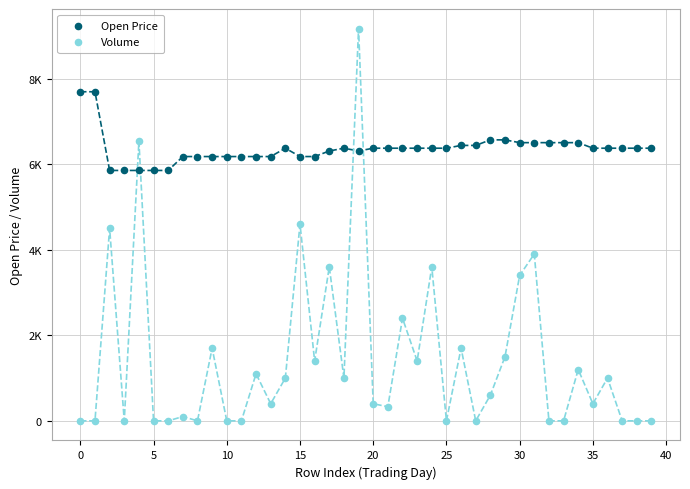

What are all the series names shown in the legend?

Open Price, Volume